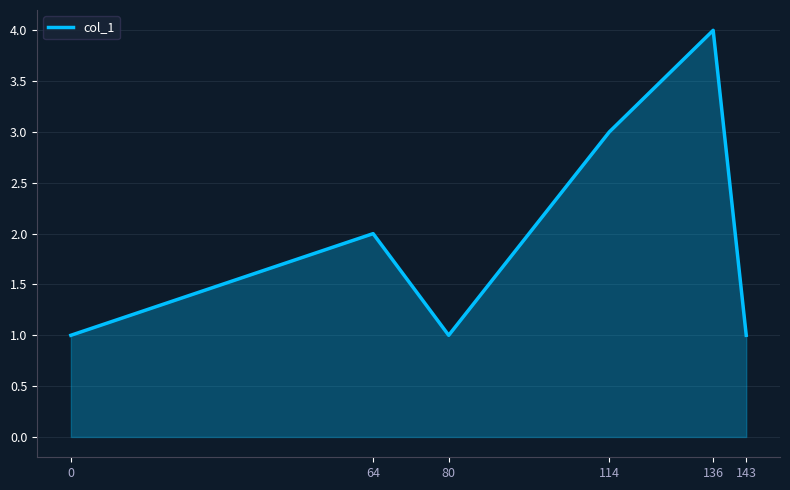

Is it true that the value at 136 is 4?

True